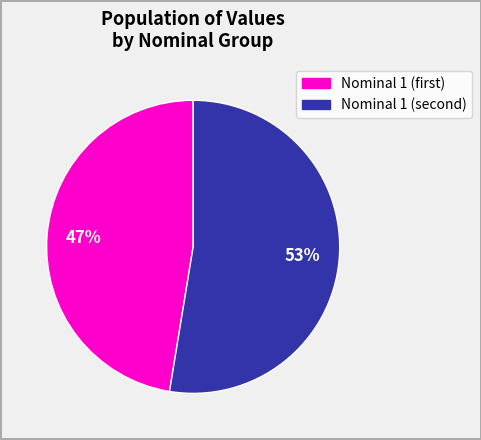

Is there a majority slice in this chart?

Yes